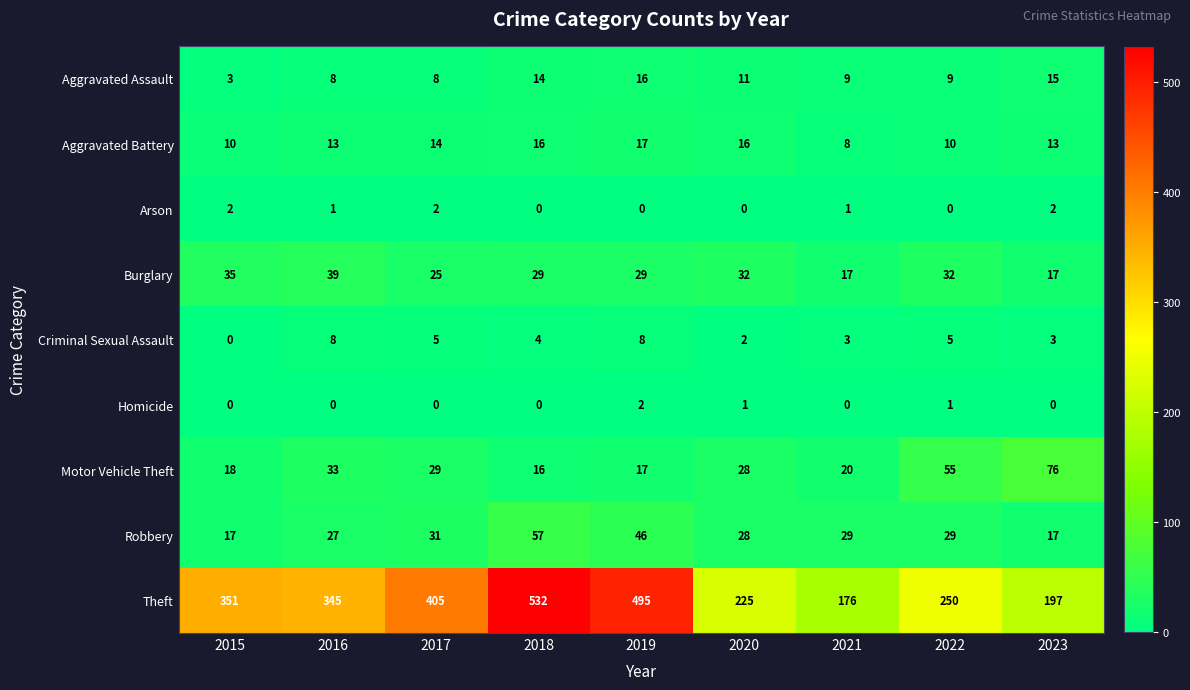

Is it true that Robbery equals 17 at 2023?

True